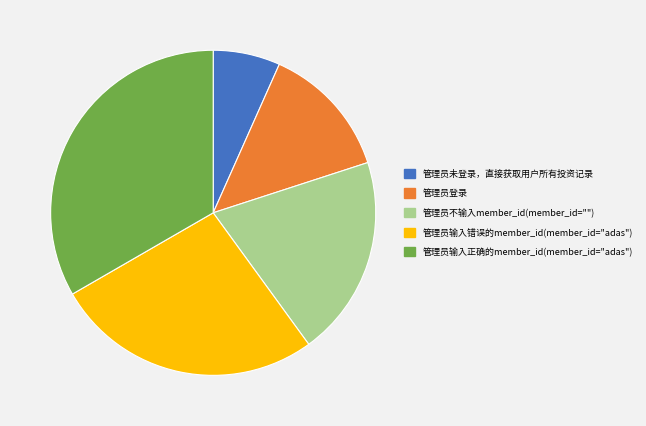

Is there a majority slice in this chart?

No